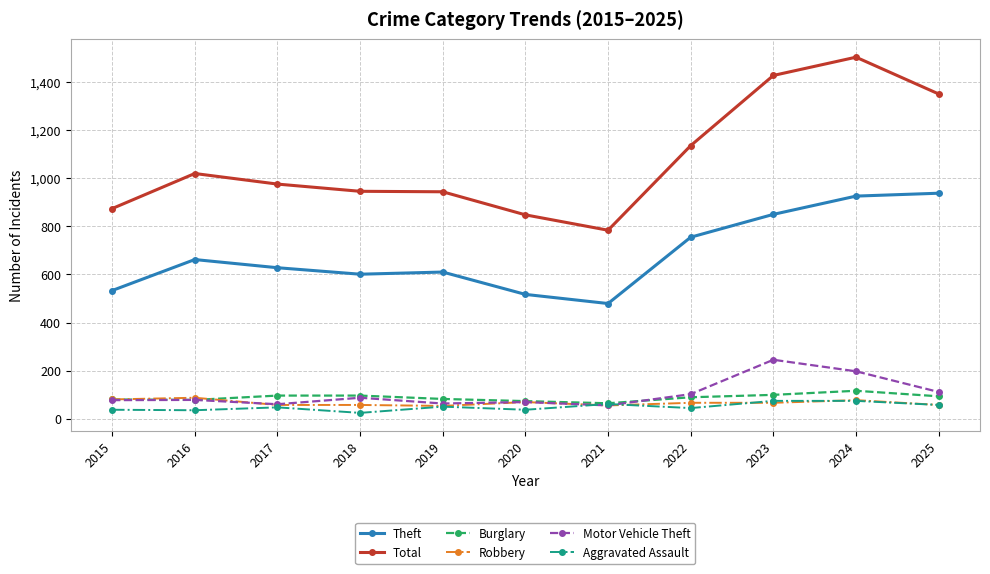

What is the sum of all Robbery values?

724